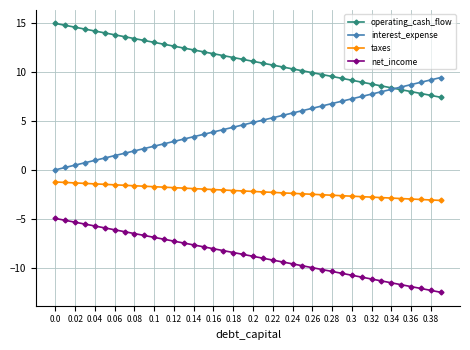

How many categories are shown in the chart?

40